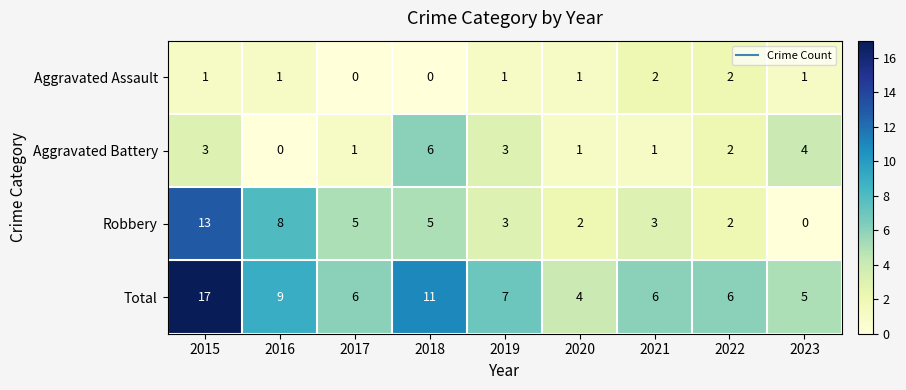

What is the difference between the second highest and minimum values in the Total series?

7